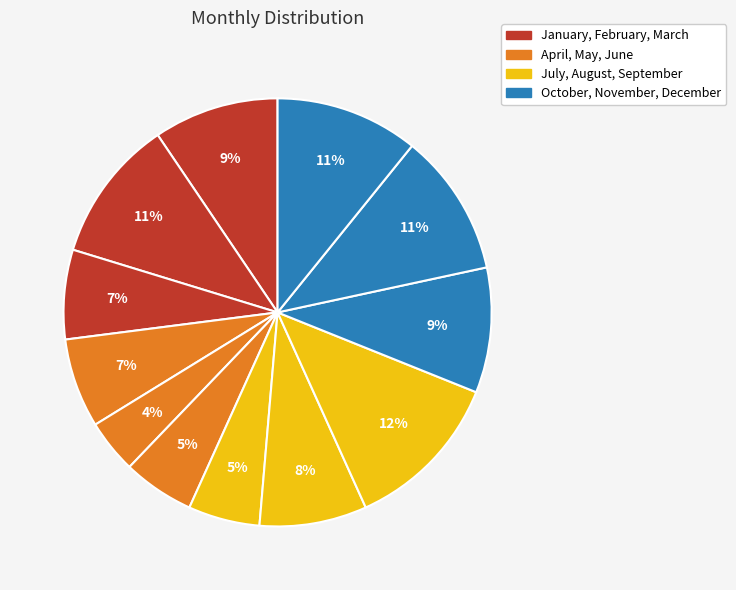

How many slices are in this pie chart?

12